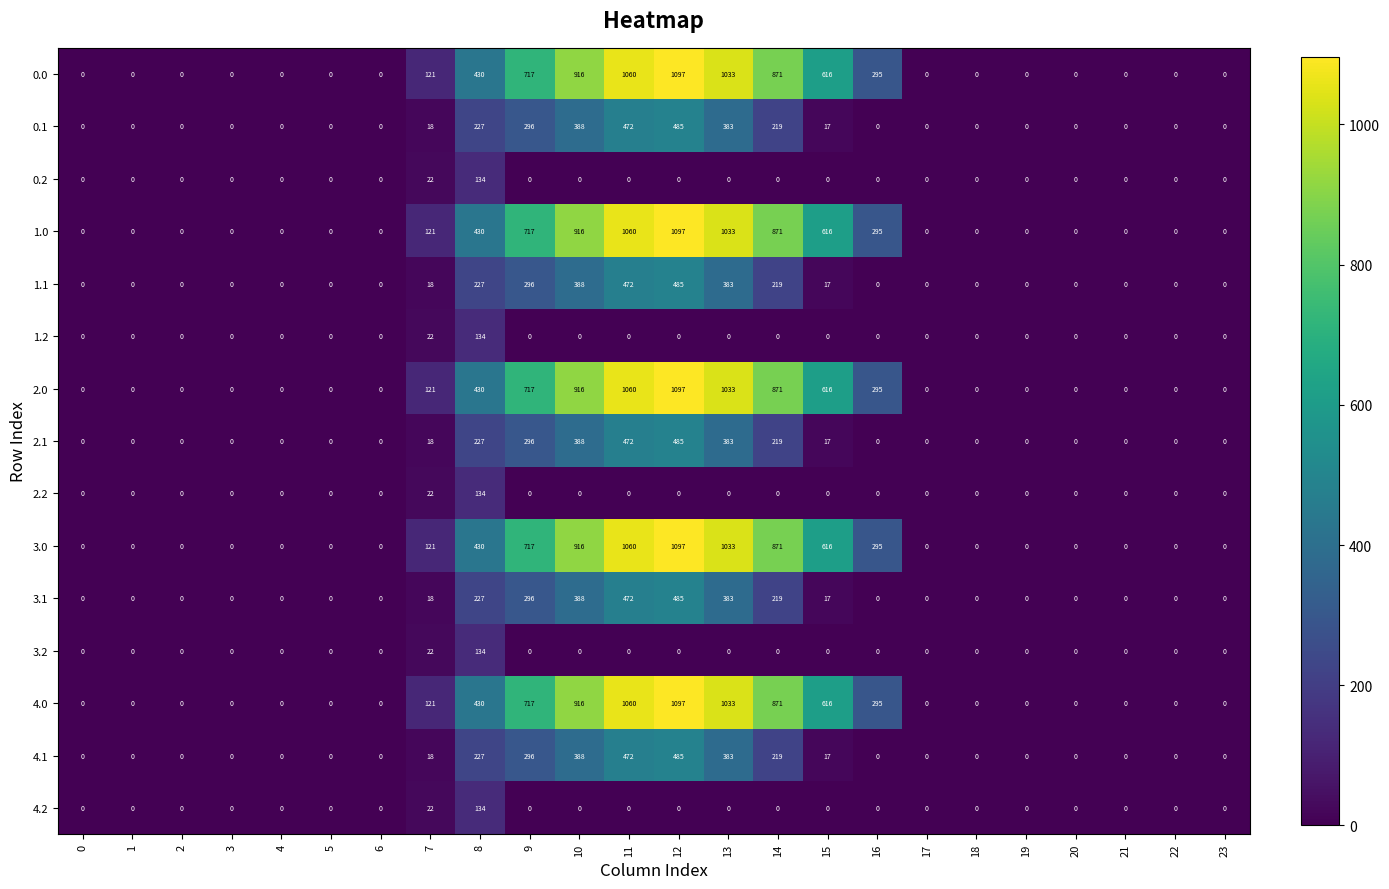

What is the total value across all series at 14?

5450